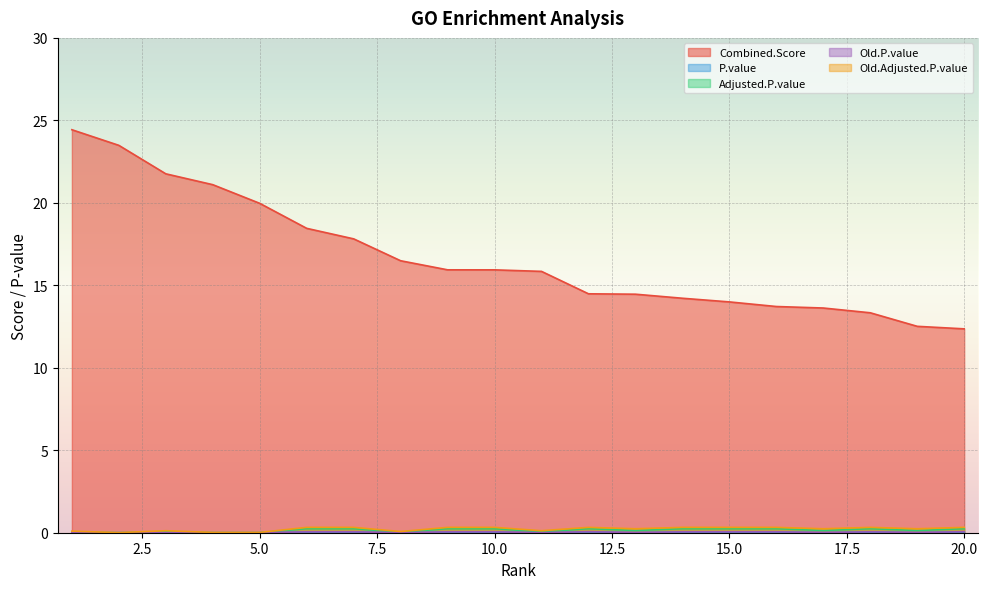

Is it true that Combined.Score equals 14.2 at 14?

True